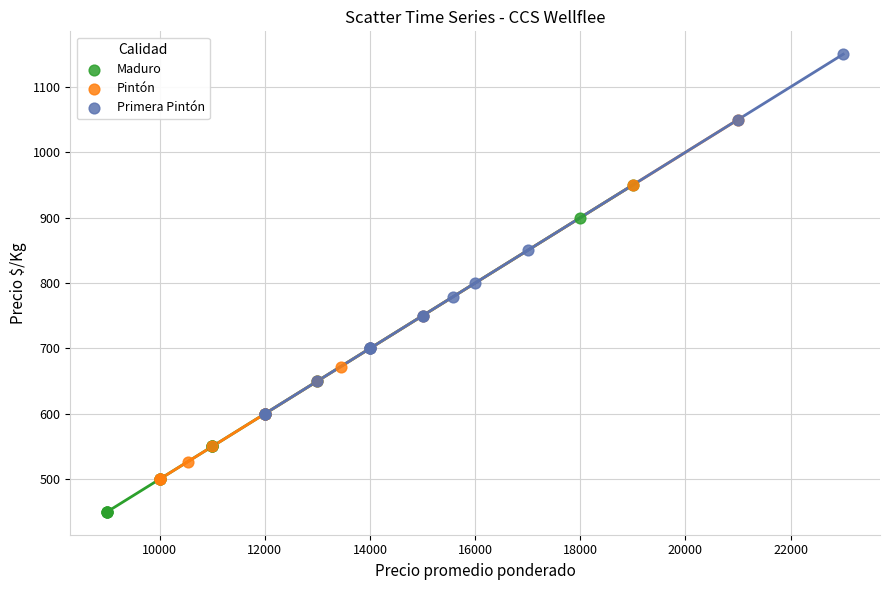

Which series reaches the minimum Y coordinate?

Maduro